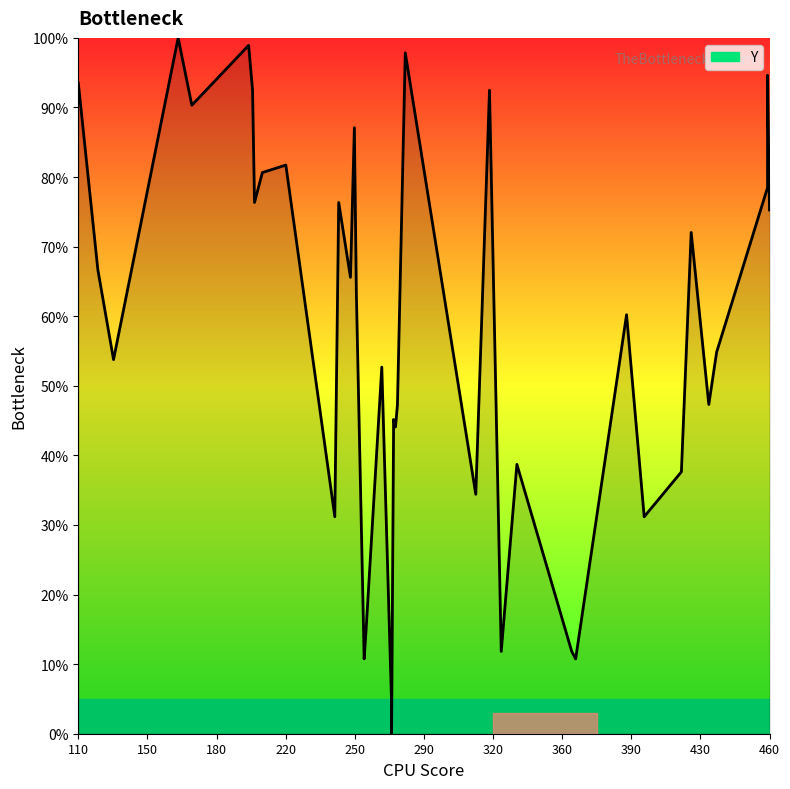

How many points are lower than both their immediate neighbors (excluding endpoints)?

13